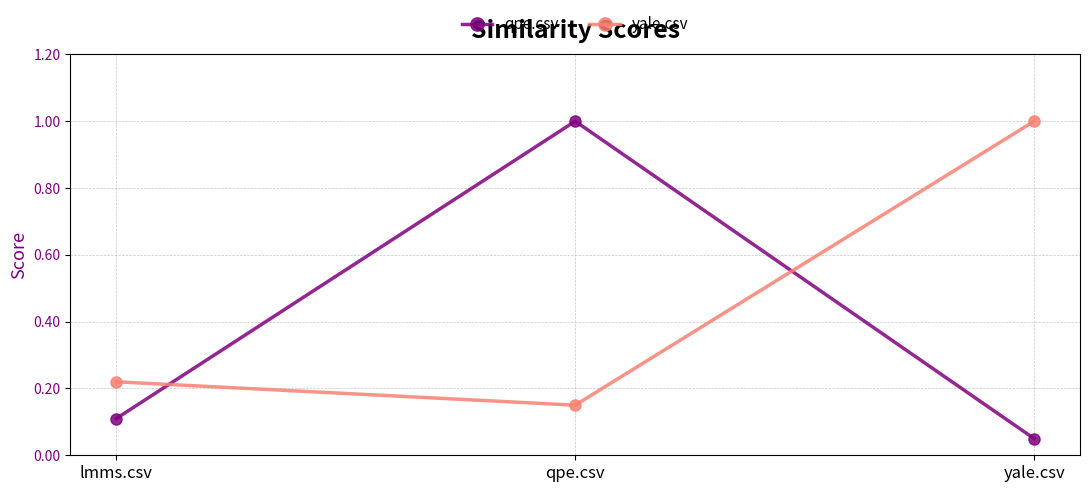

Which label corresponds to the smallest value in the chart?

yale.csv